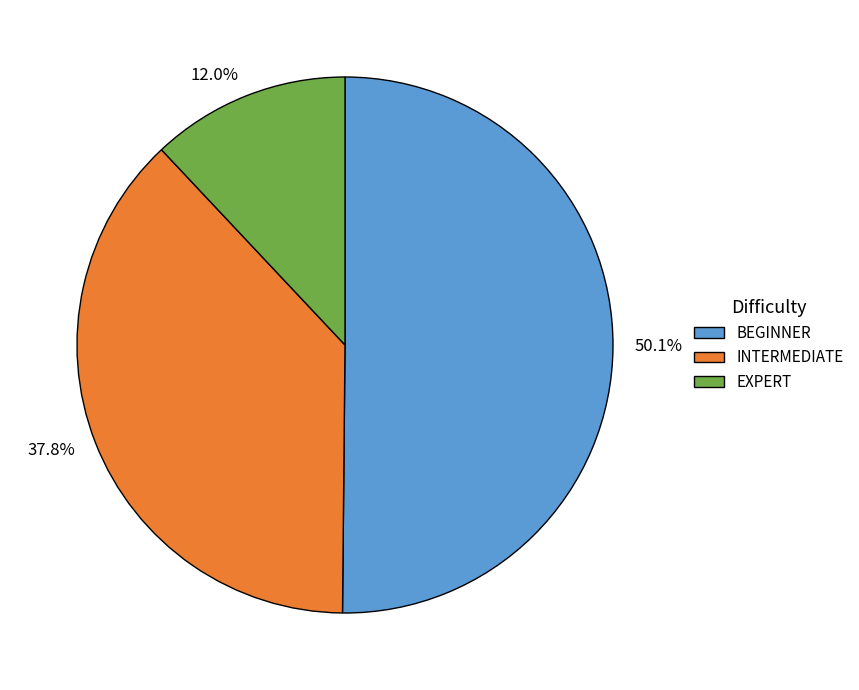

To the nearest percent, what is the average slice percentage?

33%